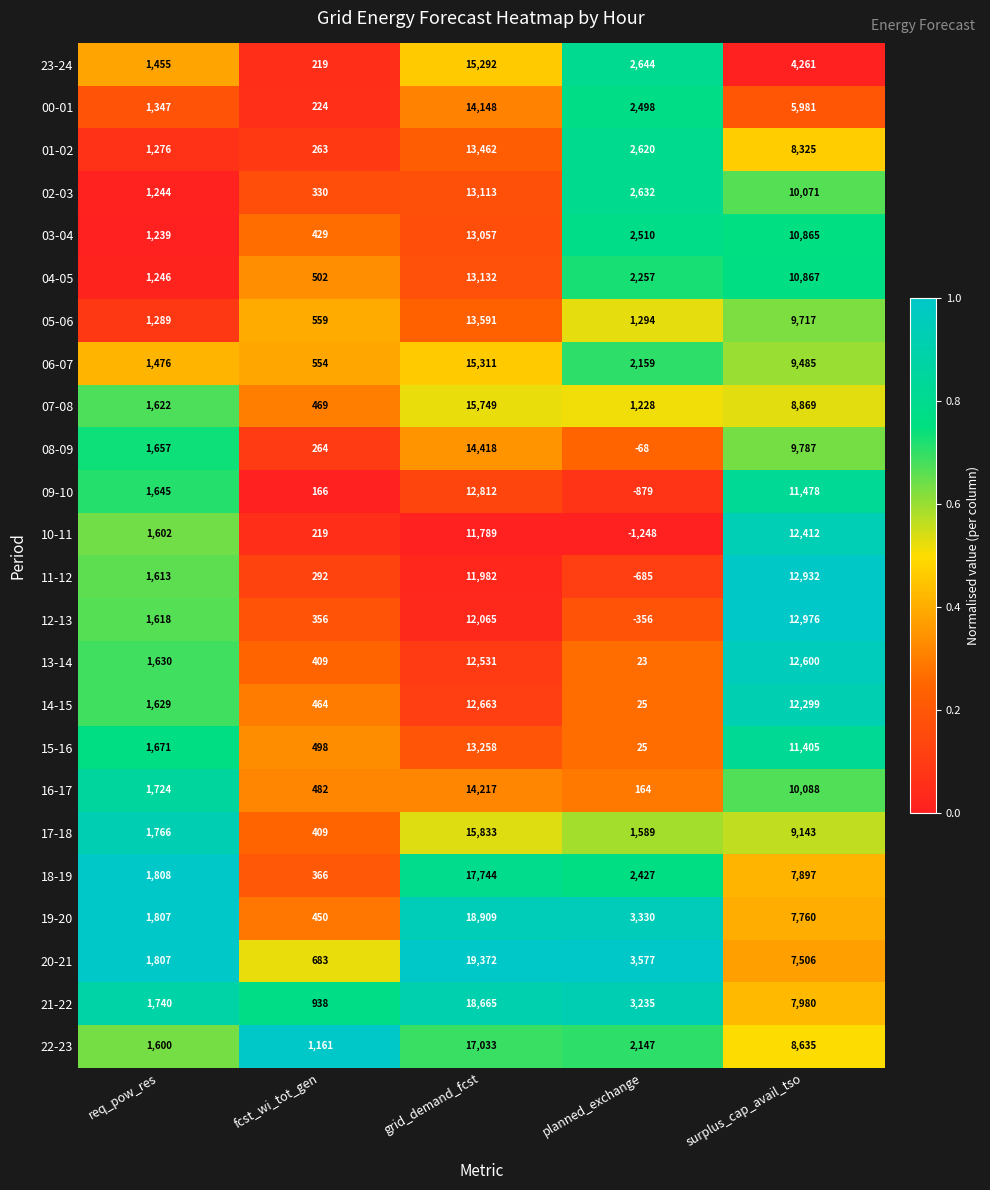

What is the sum of the 02-03 values at req_pow_res and surplus_cap_avail_tso?

11315